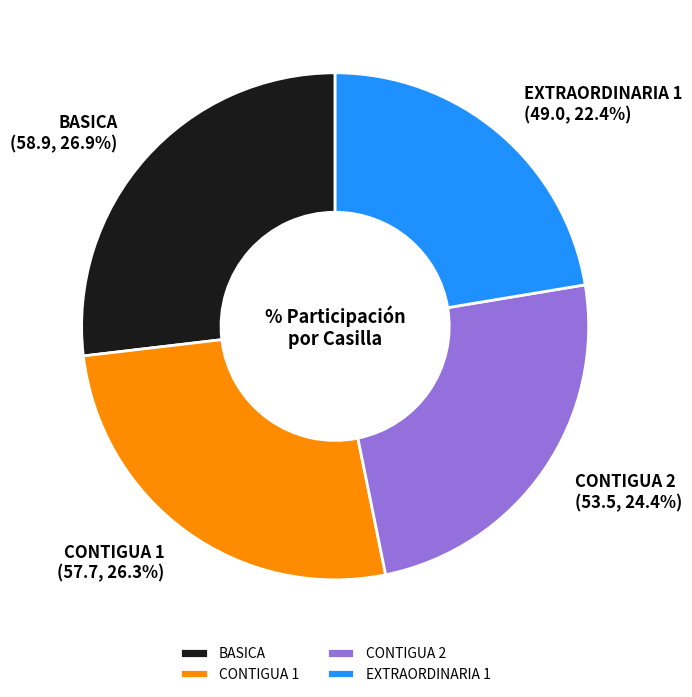

Combined, do CONTIGUA 2 and CONTIGUA 1 account for over 50%?

Yes